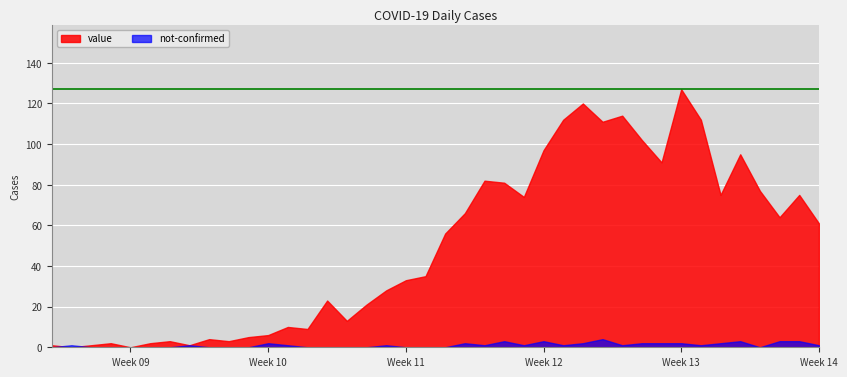

The not-confirmed series shows 2 at 2020-03-30. True or false?

True